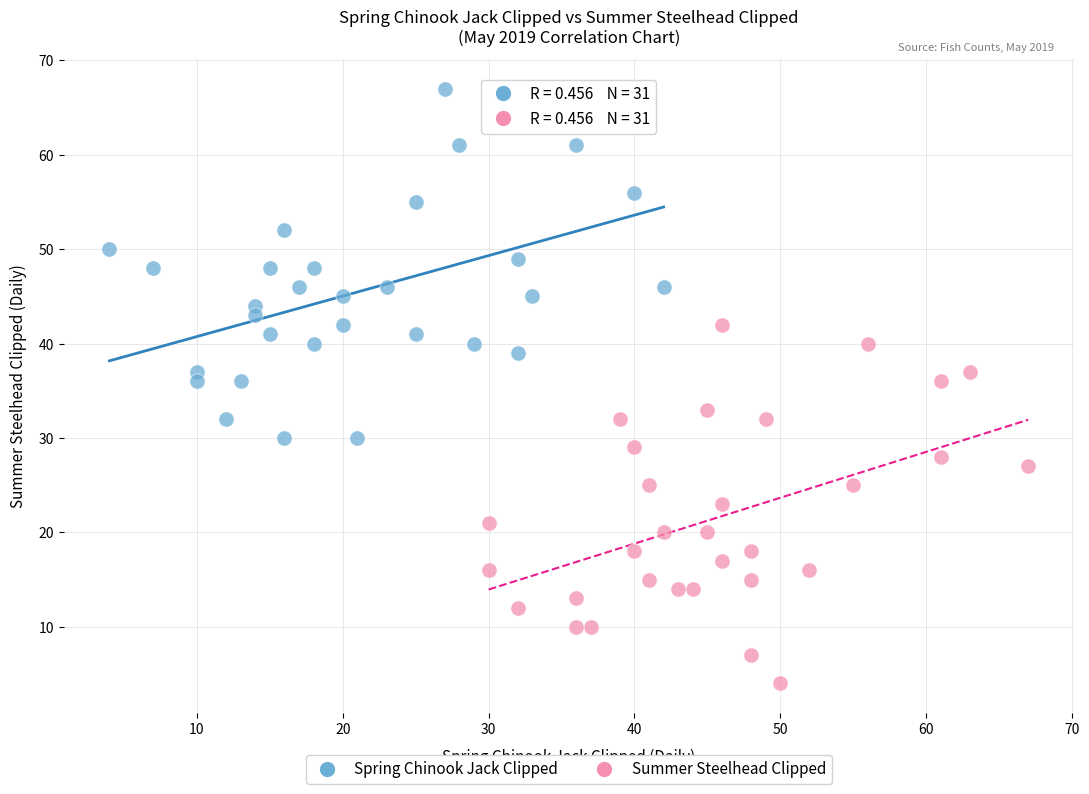

Which series reaches the minimum Y coordinate?

Summer Steelhead Clipped